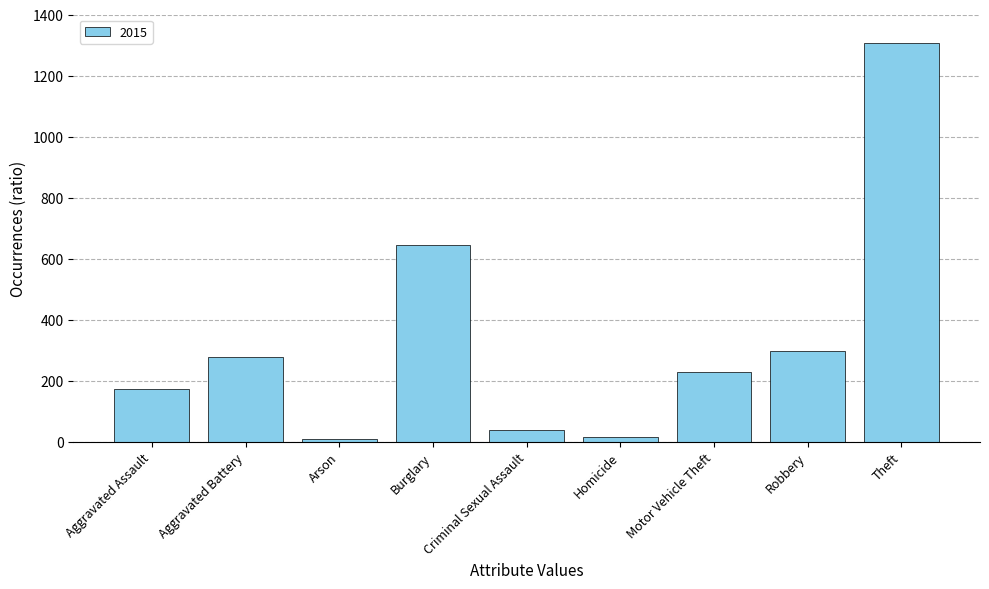

Between Theft and Motor Vehicle Theft, which is larger?

Theft